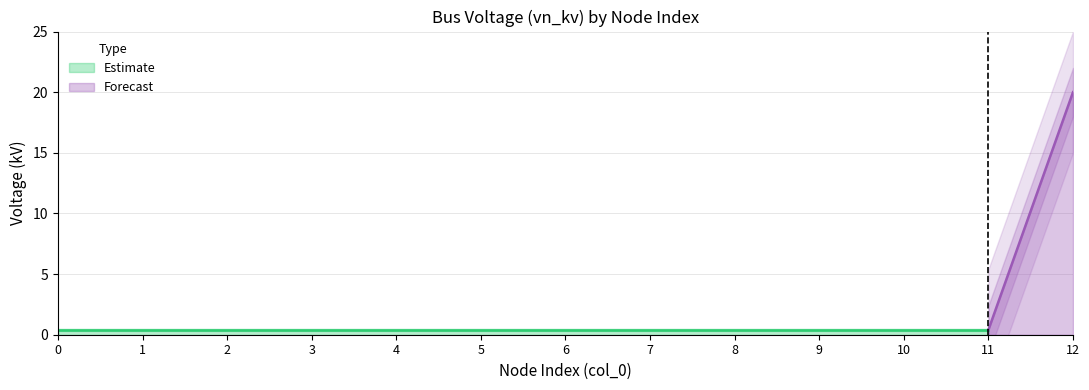

Rank the categories by value from highest to lowest.

12, 0, 1, 2, 3, 4, 5, 6, 7, 8, 9, 10, 11